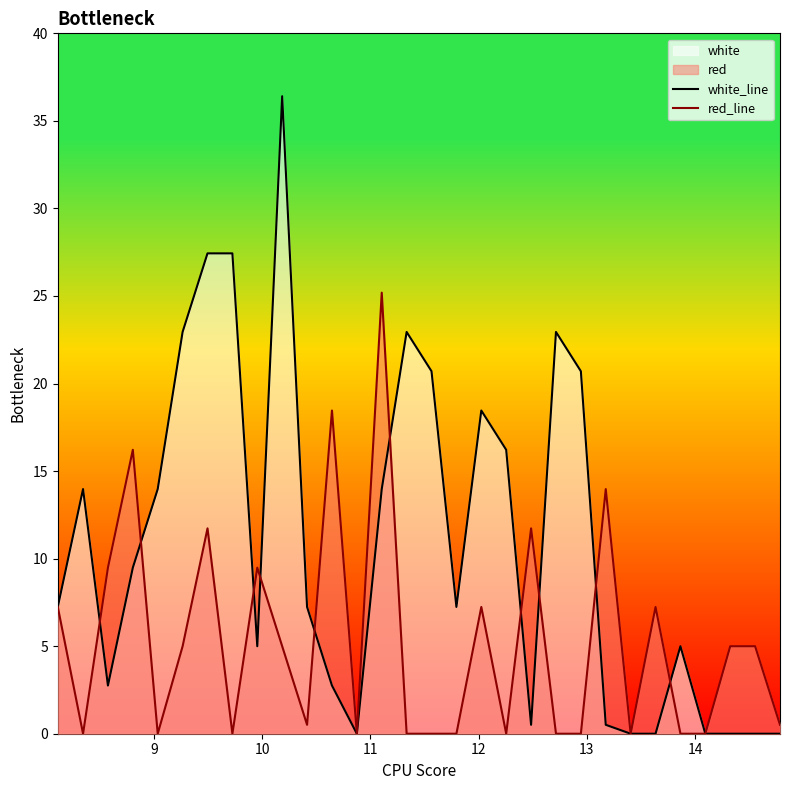

What is the maximum value shown in the chart?

36.4